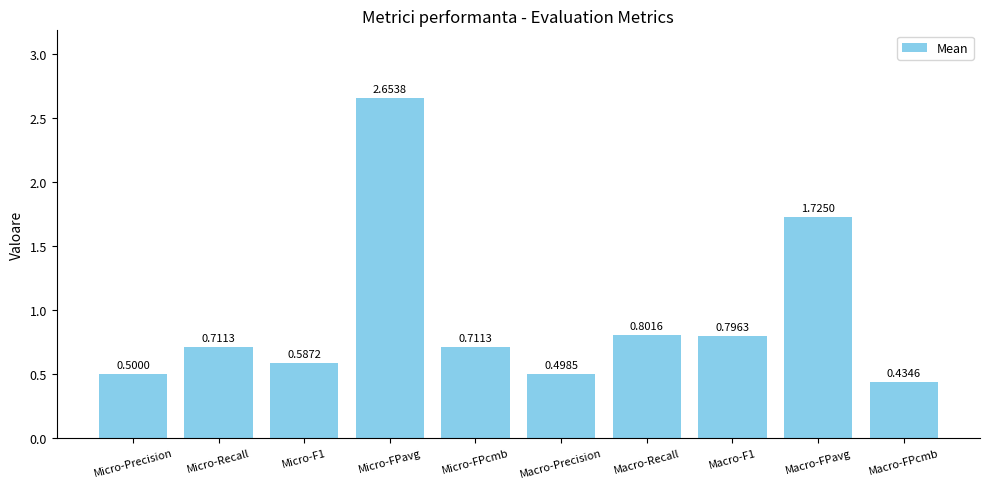

Where is the data nearest to the value 1?

Macro-Recall